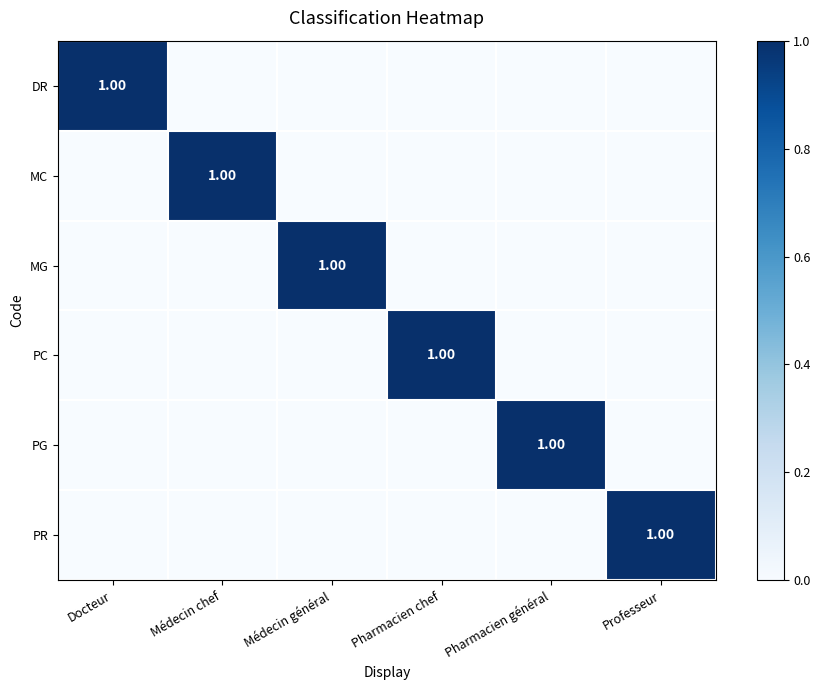

Which category has the lowest value in the PG series?

Docteur